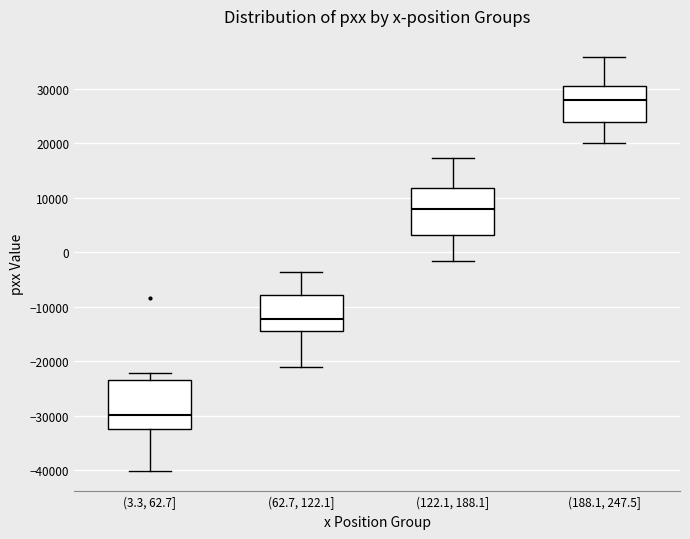

Reading left to right, read every box against the y-axis: the position of its median line, the range the box covers, and the ends of its whiskers. The values are not printed on the chart, so give them approximately, as read against the axis.

(3.3, 62.7]: median -30000, box -32000 to -23000, whiskers -40000 to -22000
(62.7, 122.1]: median -12000, box -14000 to -8000, whiskers -21000 to -4000
(122.1, 188.1]: median 8000, box 3000 to 12000, whiskers -2000 to 17000
(188.1, 247.5]: median 28000, box 24000 to 30000, whiskers 20000 to 36000